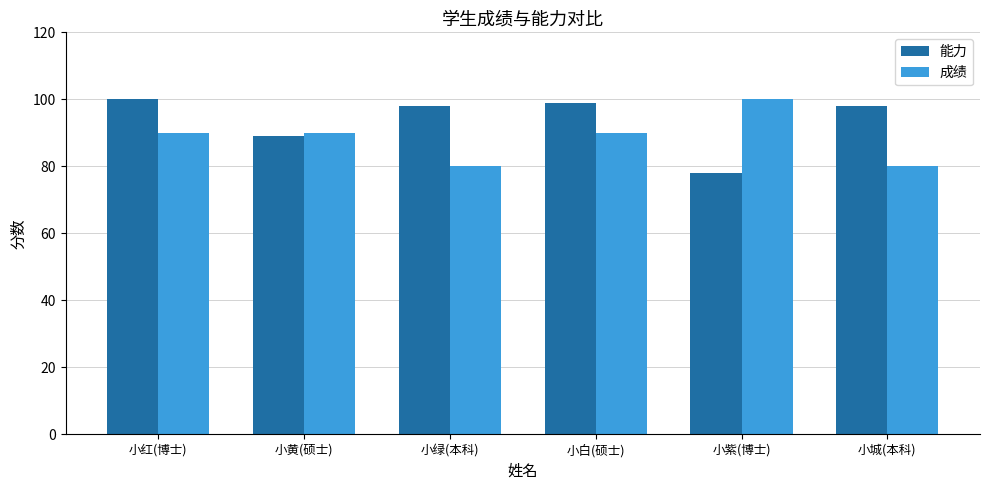

At how many categories does at least one series exceed 94?

5